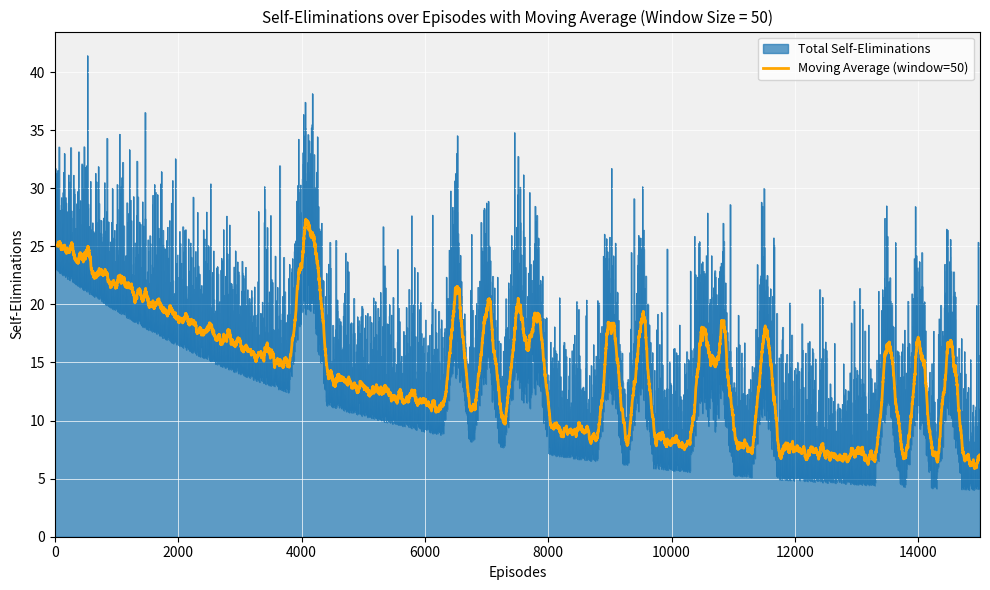

Which series has the widest spread of values?

Total Self-Eliminations